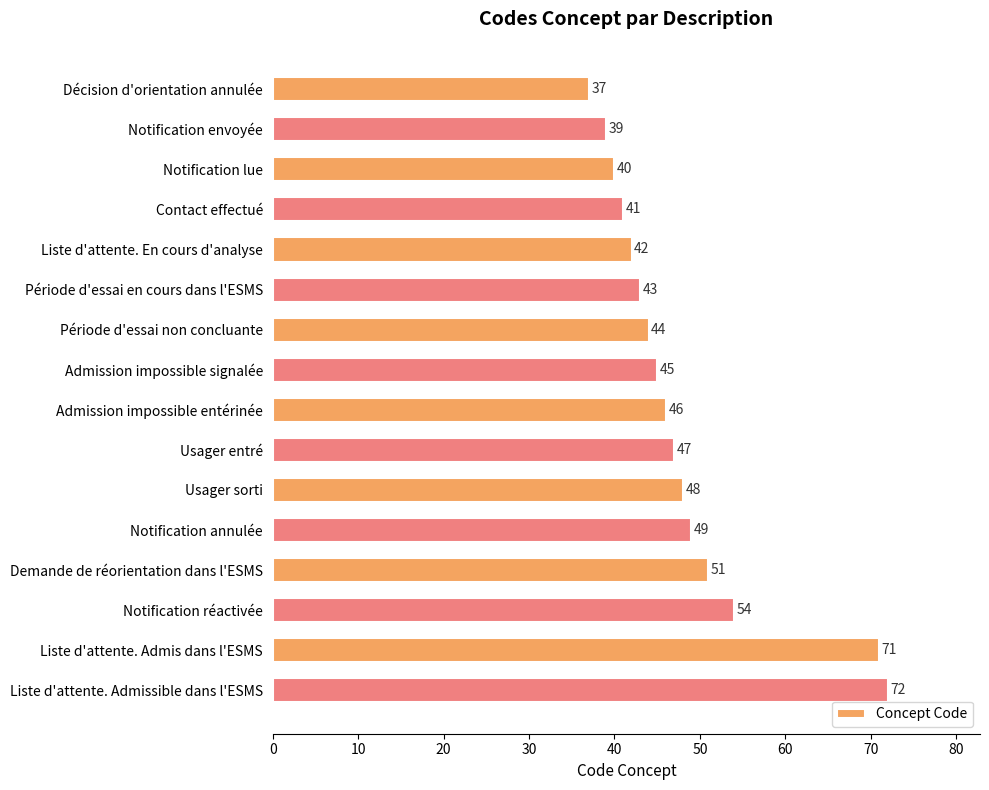

How many values are below 46?

8